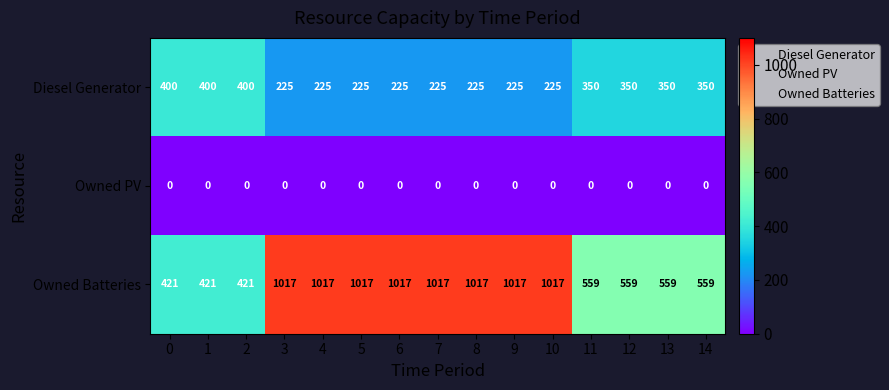

The value of Diesel Generator at 1 is 150. True or false?

False